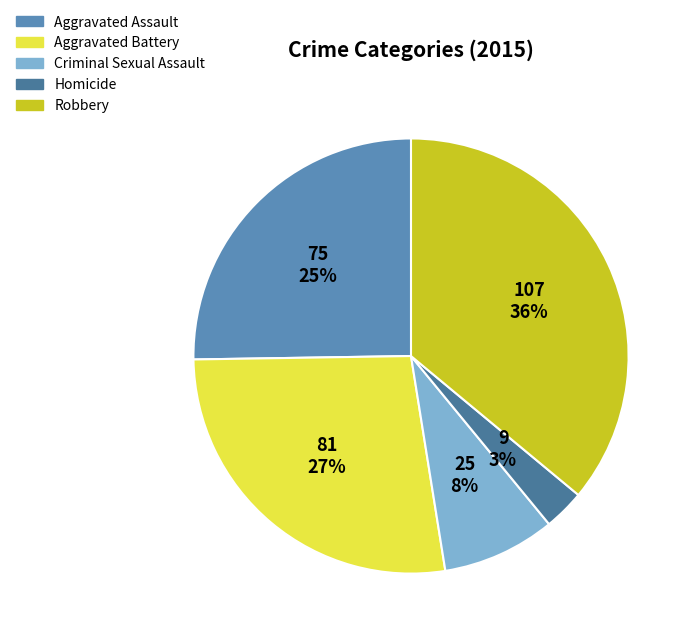

Count the number of slices in the pie.

5